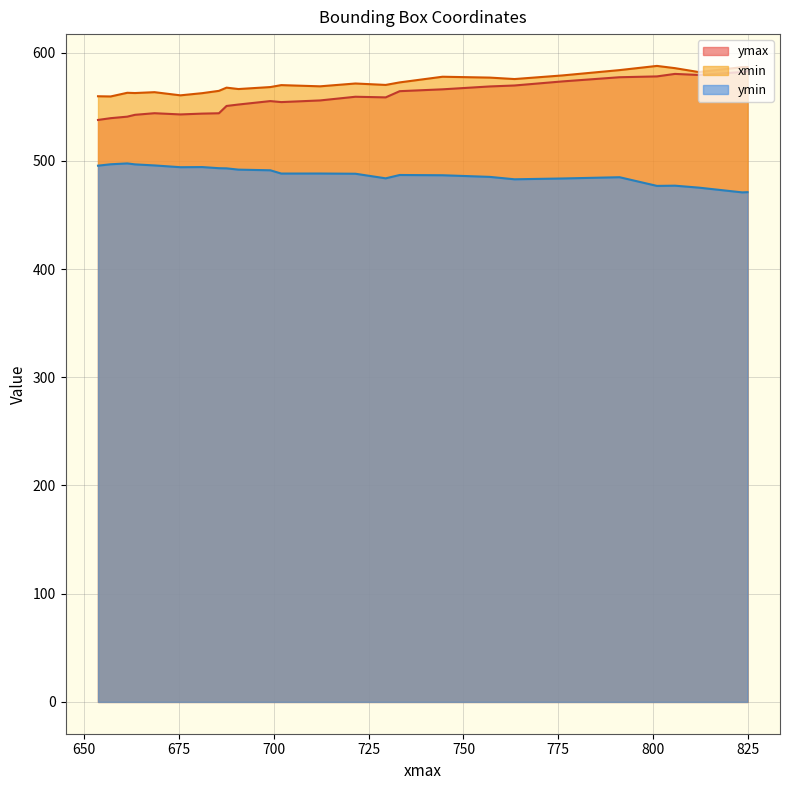

What is the maximum value shown in the chart?

587.7